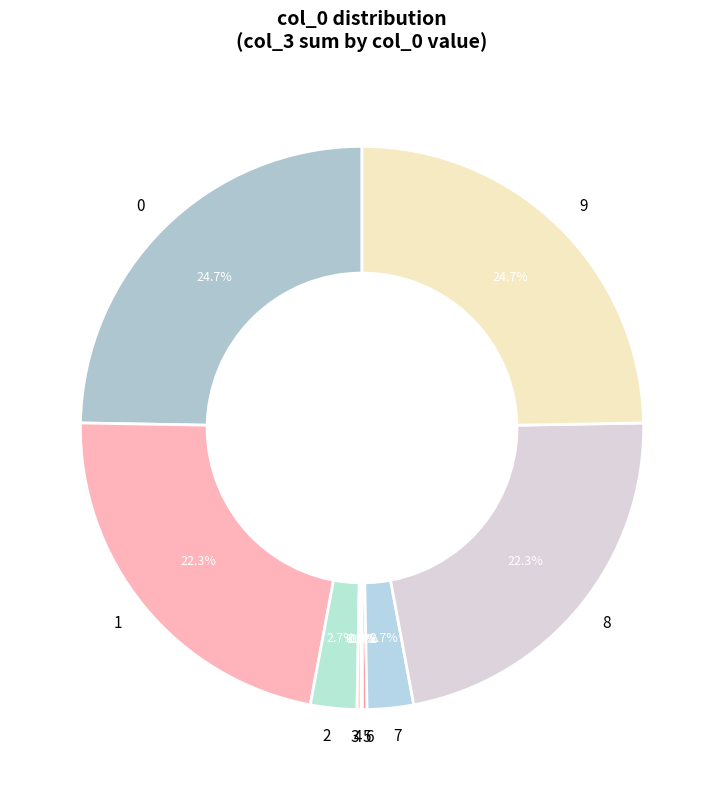

Do 8 and 1 together represent more than half of the pie?

No